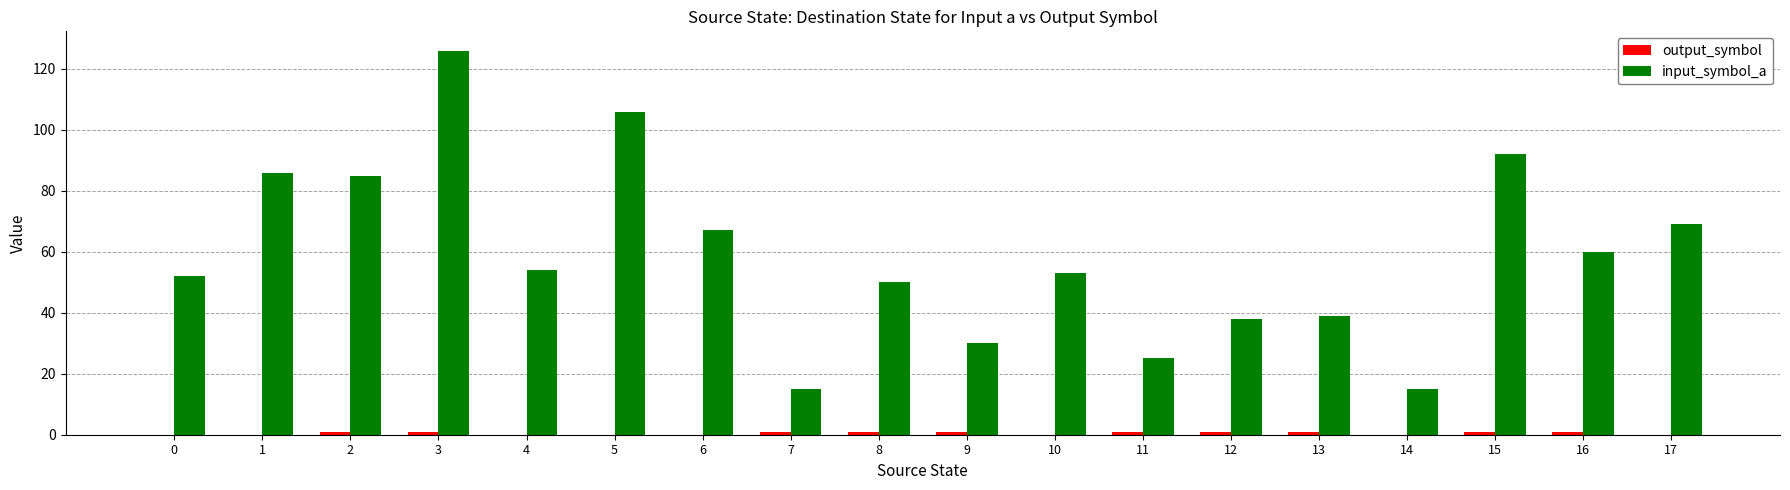

Which category has the highest value across all series?

3